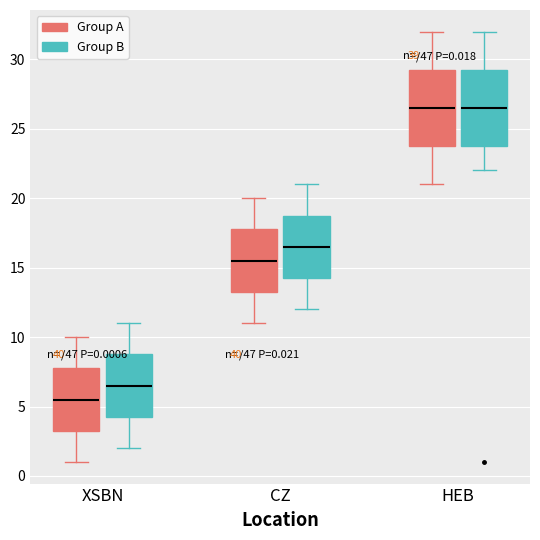

Which box has the lowest median line?

XSBN (Group A)